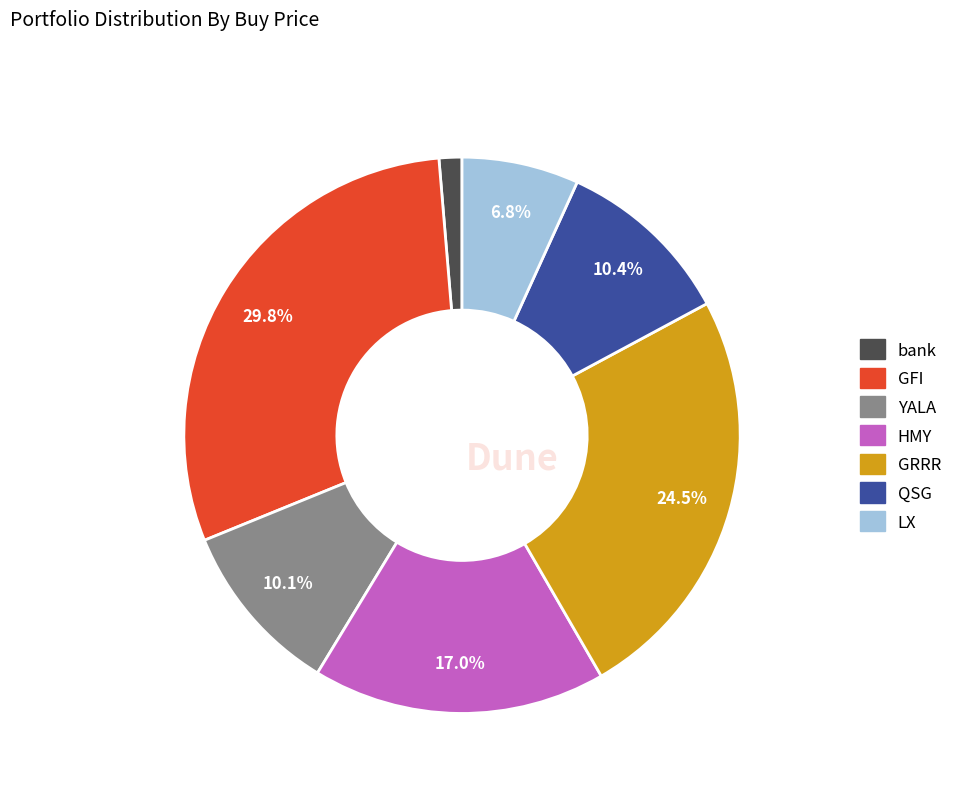

To the nearest percent, what portion does YALA represent?

10%